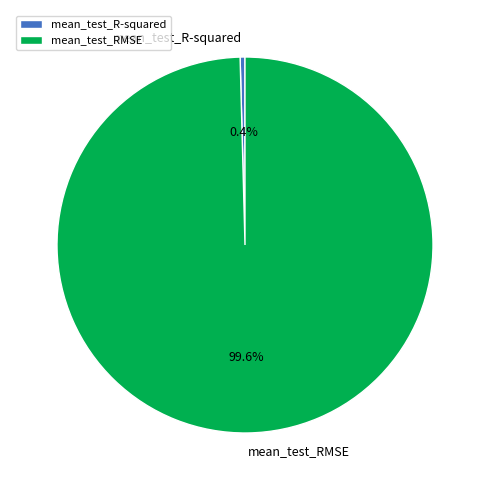

Which category accounts for the majority?

mean_test_RMSE